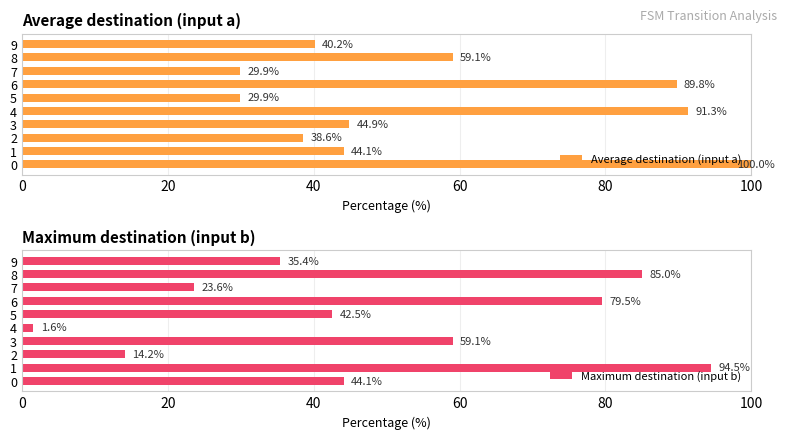

At 0, list the series in order from largest to smallest.

Average destination (input a), Maximum destination (input b)